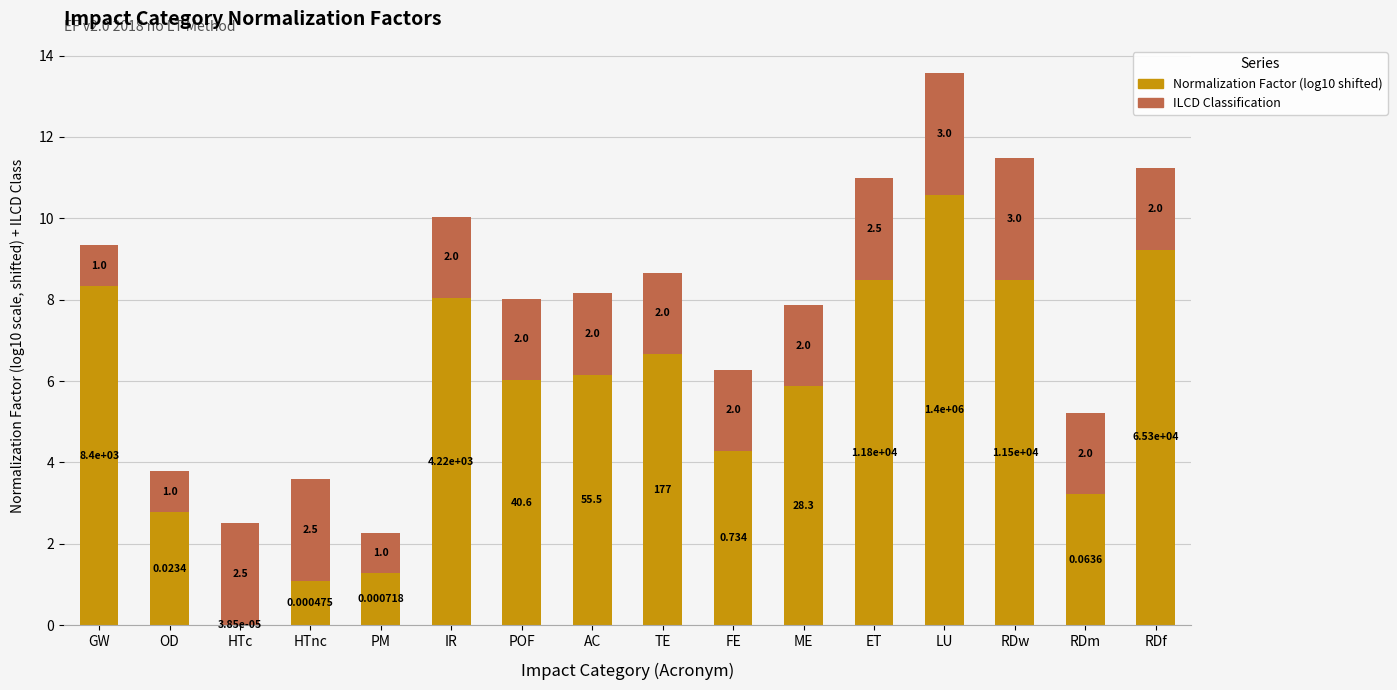

At which category is the sum across all series the highest?

LU